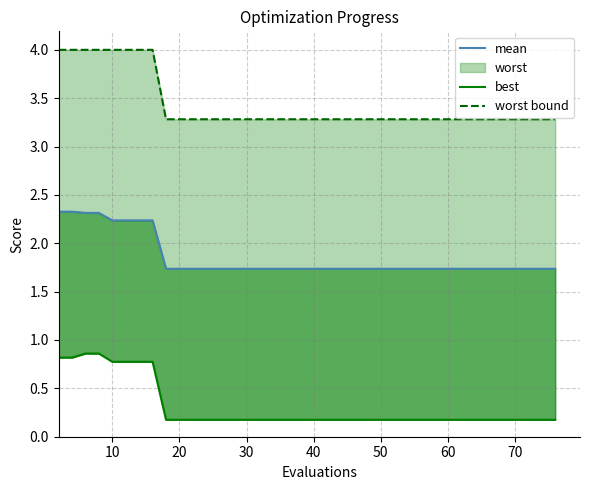

True or false: worst bound and mean intersect in this chart.

False